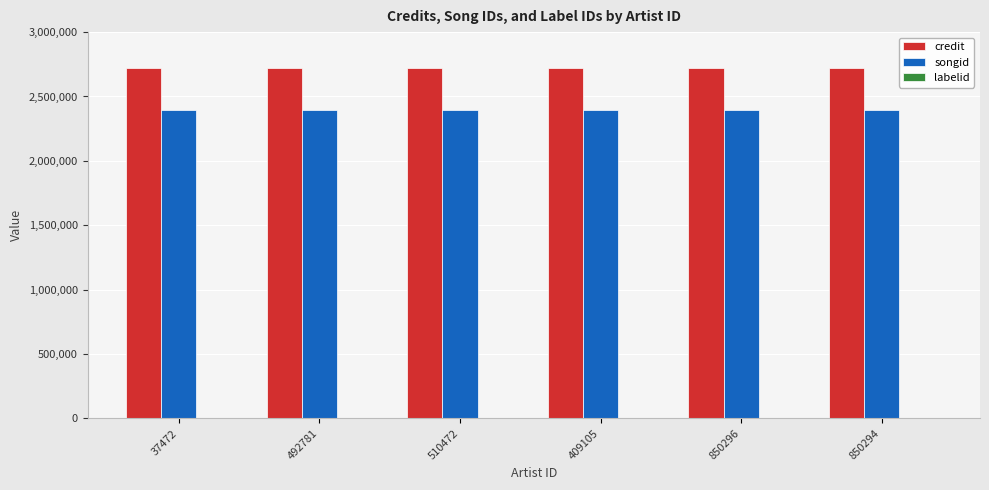

Which series has the largest total across all categories?

credit